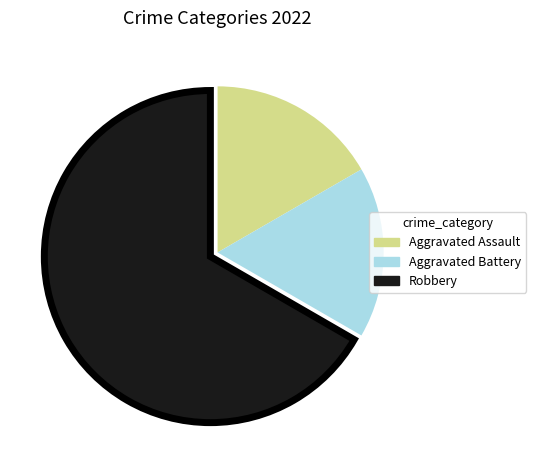

Is the sum of Aggravated Battery and Robbery greater than half?

Yes